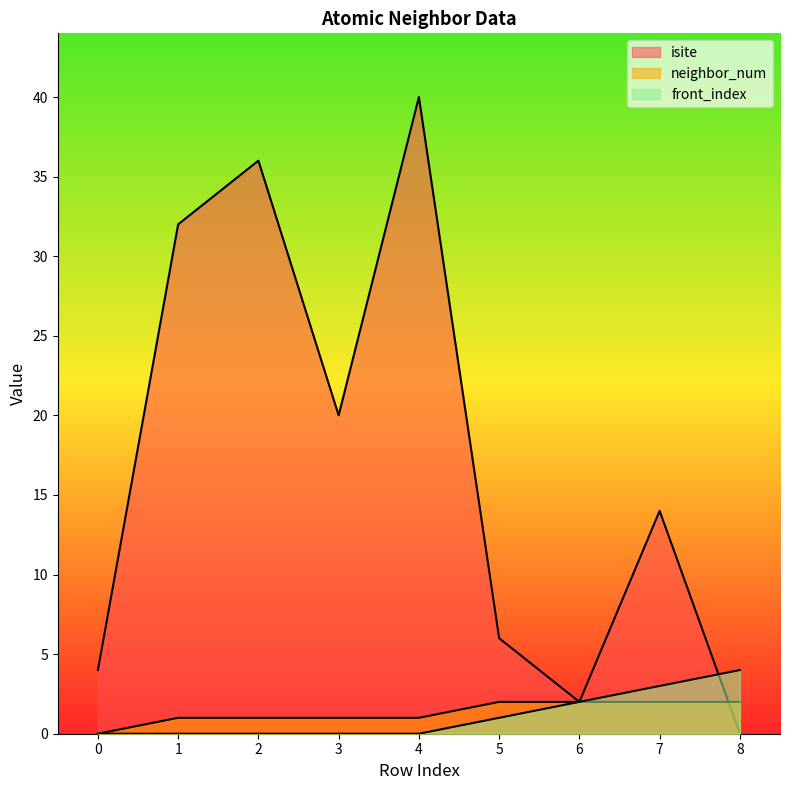

How many distinct data groups are displayed?

3